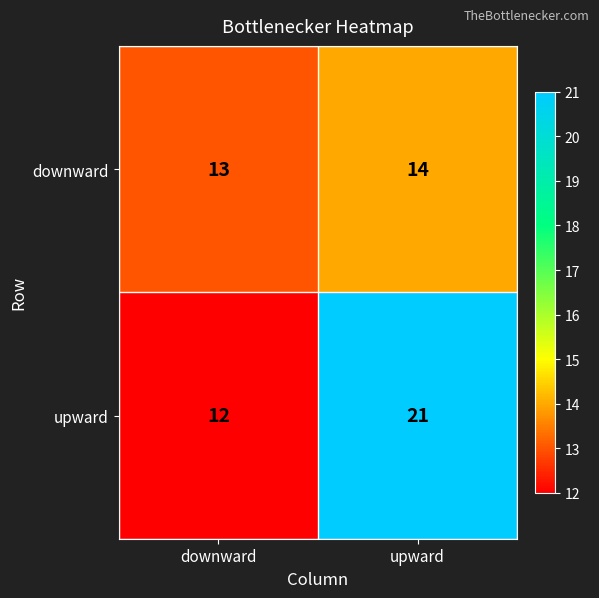

Is it true that downward equals 19 at downward?

False